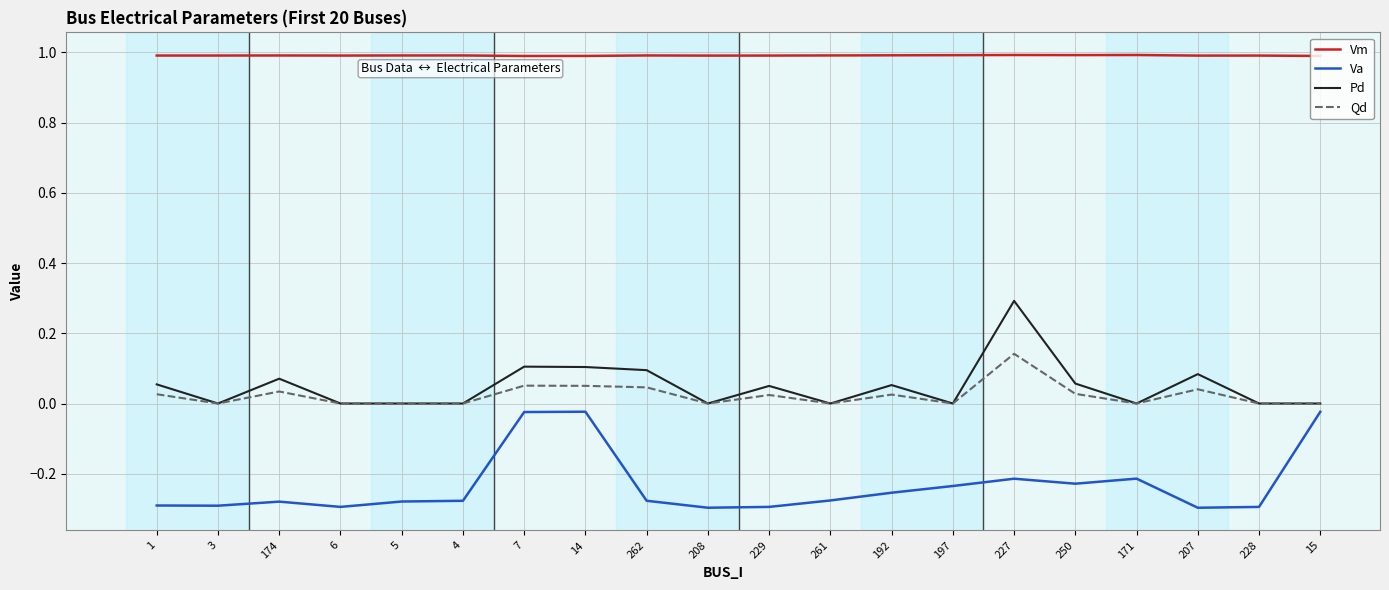

Between 250 and 228, which series saw the biggest shift?

Va